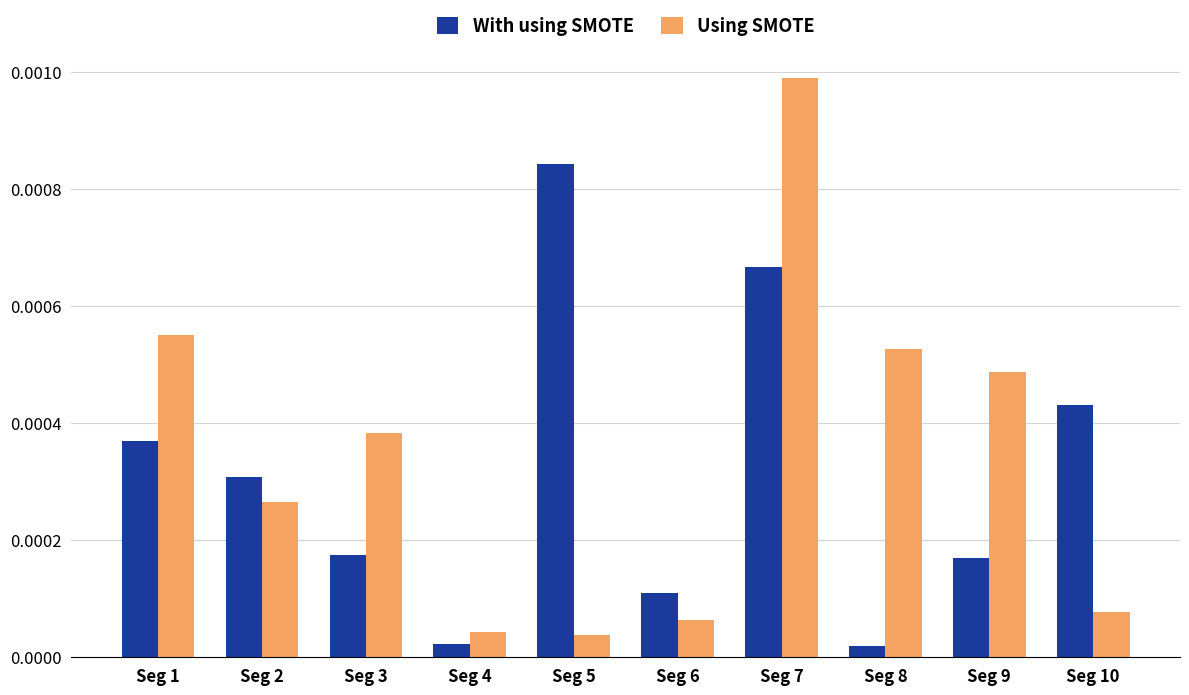

At how many categories does at least one series exceed 0?

10